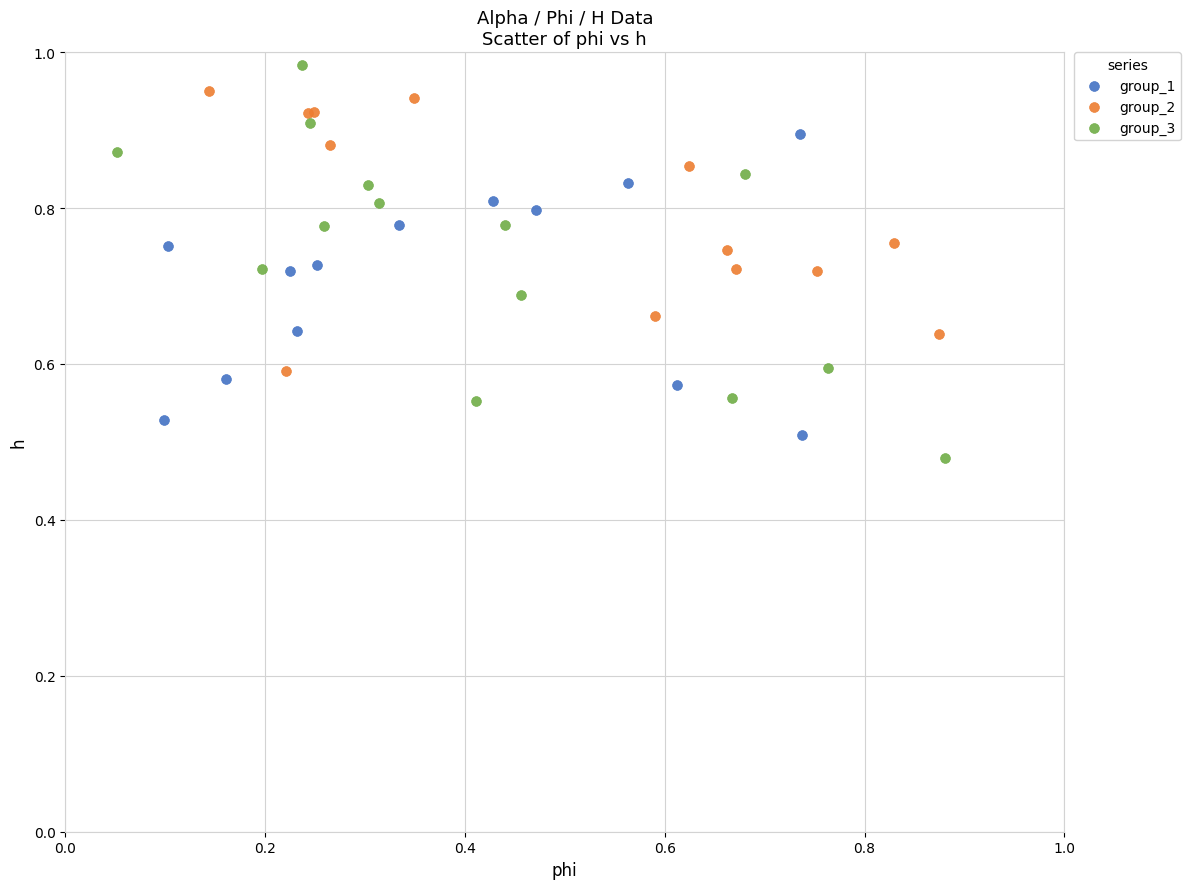

Which series contains the highest Y value?

group_3